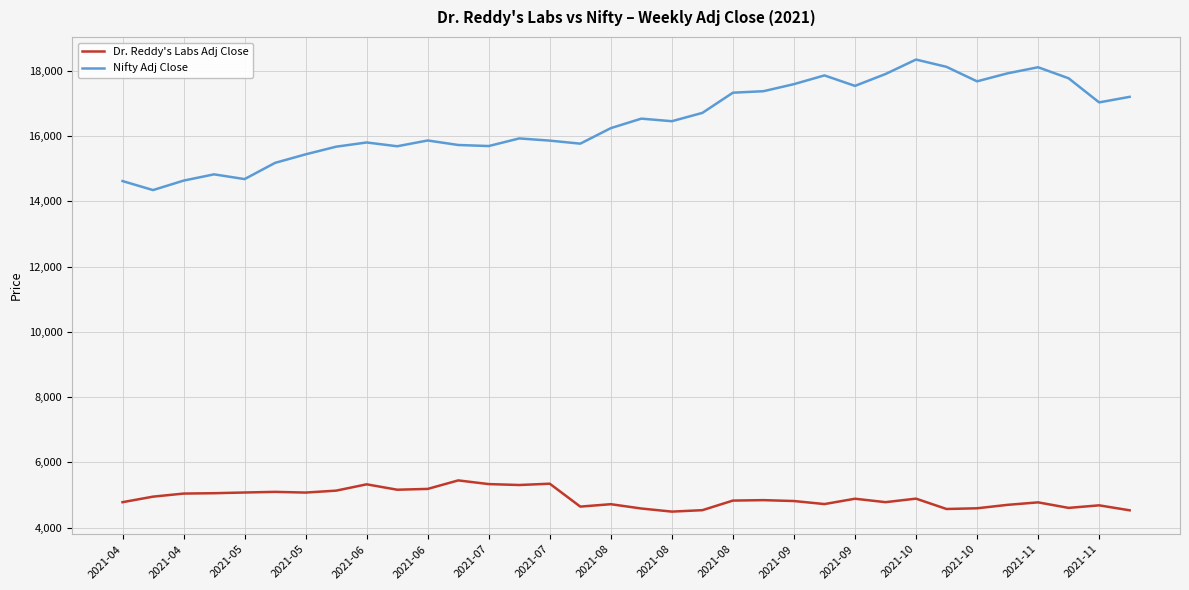

Which series has the widest spread of values?

Nifty Adj Close